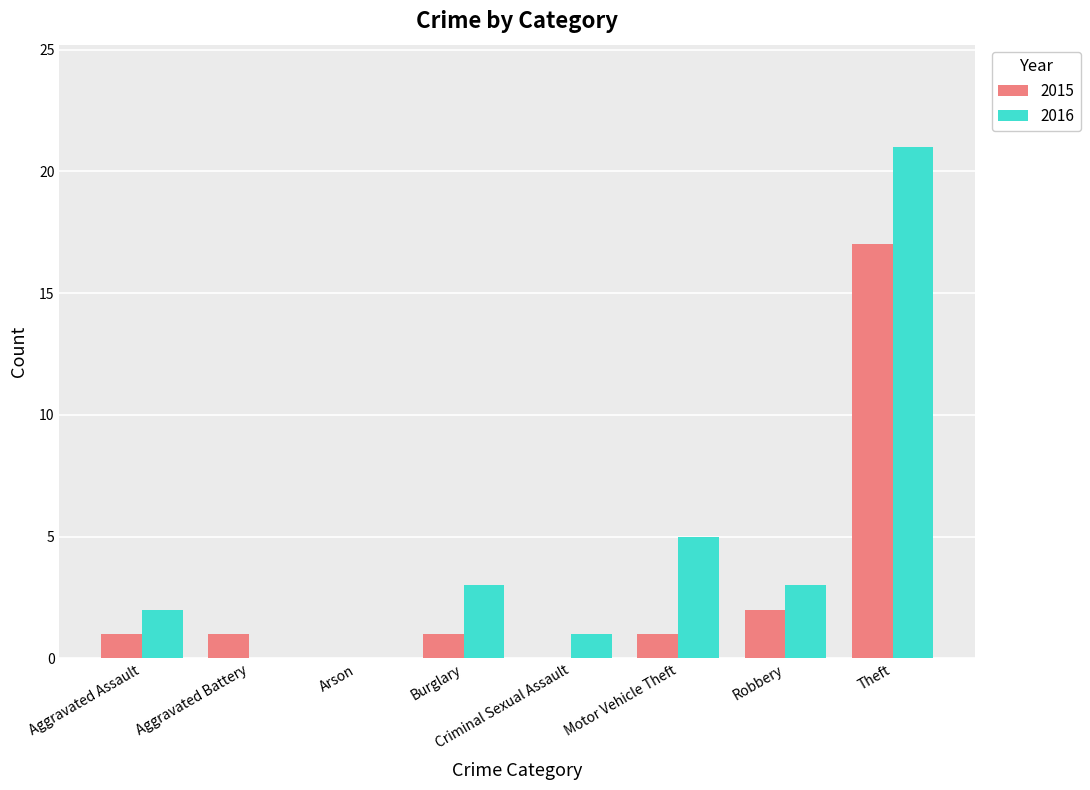

What is the greatest value displayed?

21